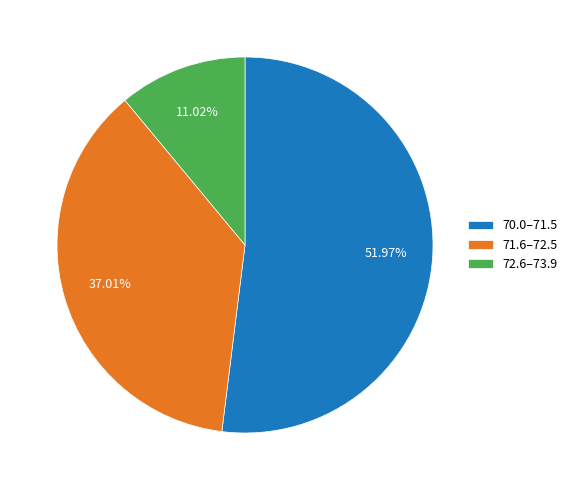

Do 72.6–73.9 and 70.0–71.5 together represent more than half of the pie?

Yes